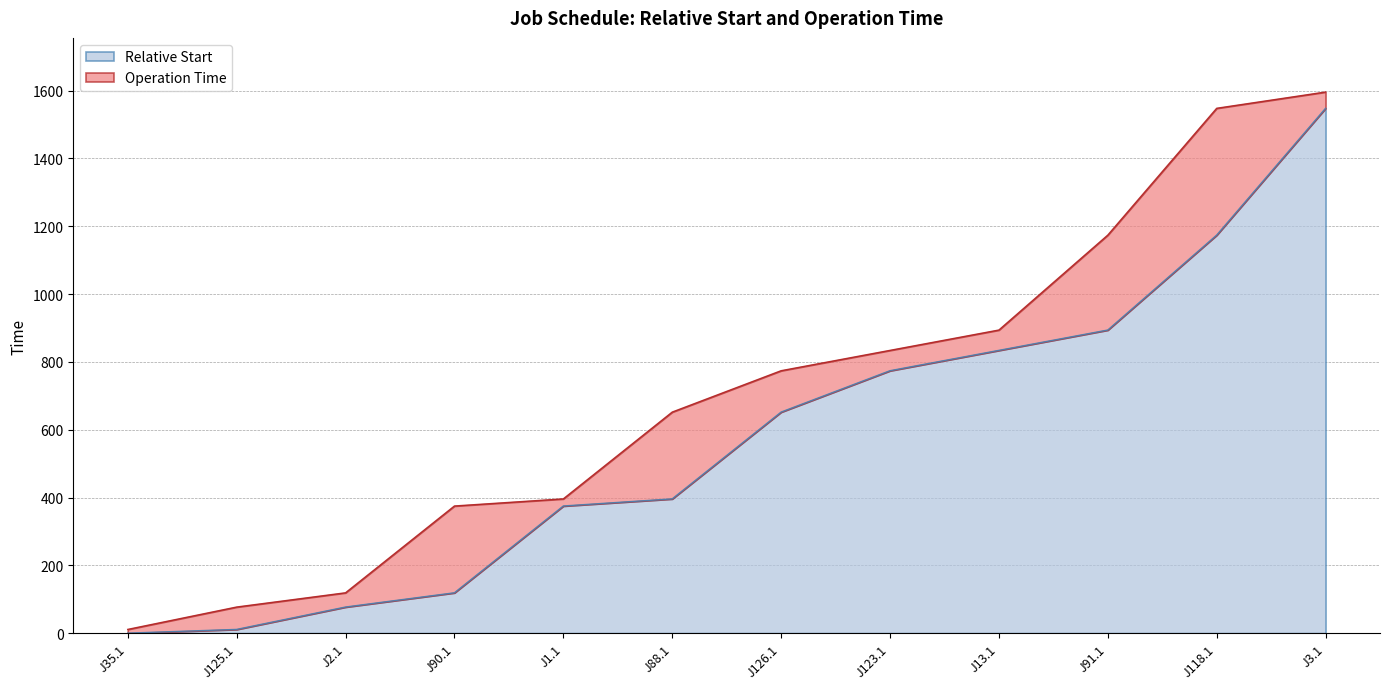

Reading left to right, what are all the values shown in this chart?

0	11	77	119	375	396	652	774	834	894	1174	1548